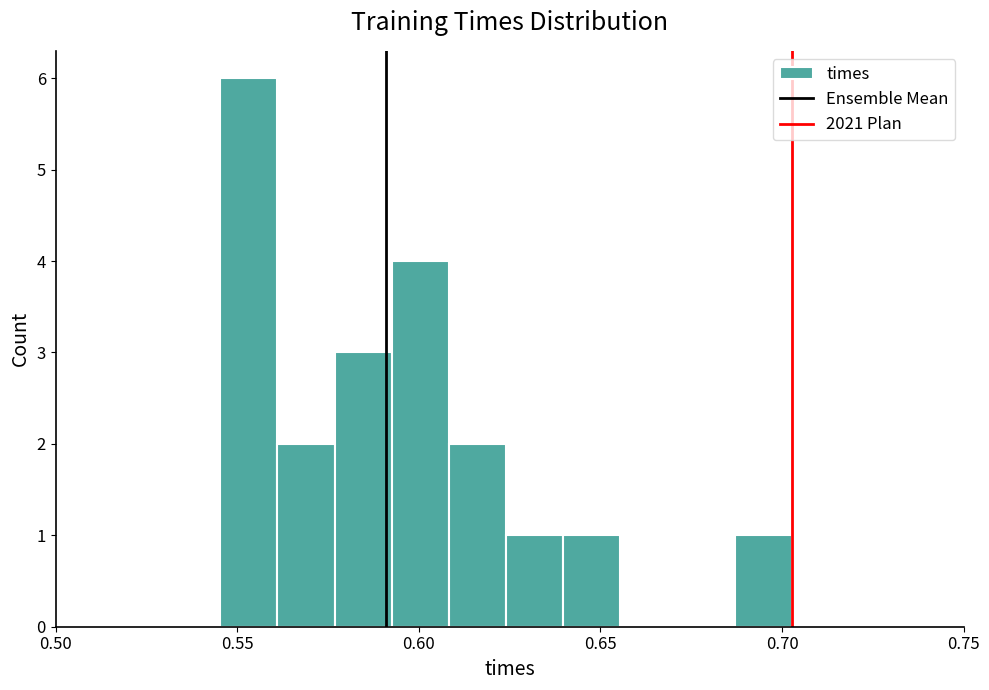

Read against the x-axis, roughly where is the centre of the tallest bar?

0.555